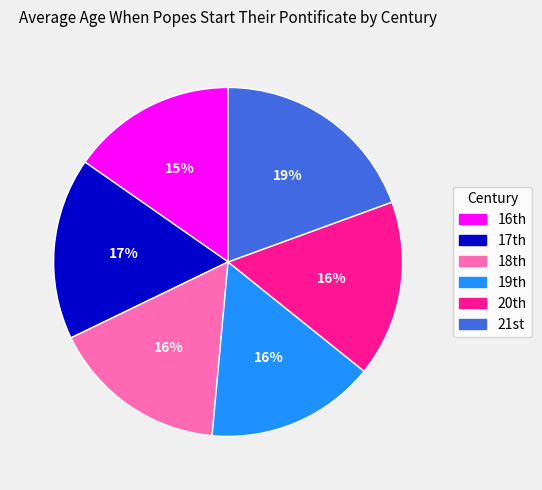

To the nearest percent, what is the average slice percentage?

17%